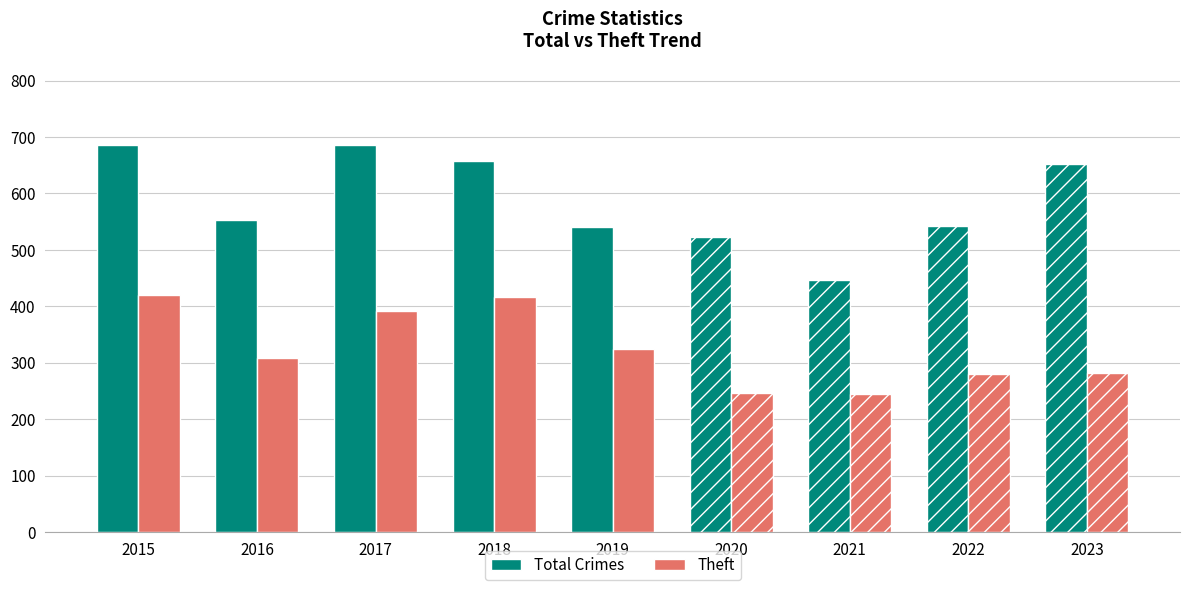

The value of Theft at 2019 is 324. True or false?

True